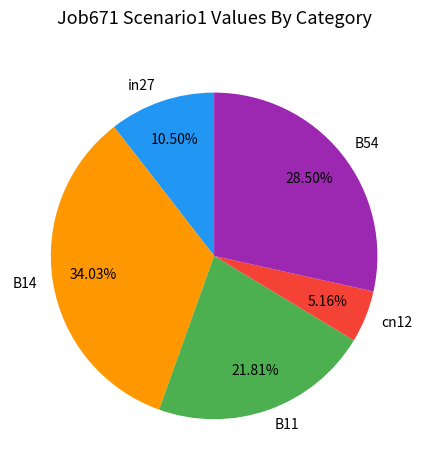

To the nearest percent, what is the combined percentage of in27 and cn12?

16%